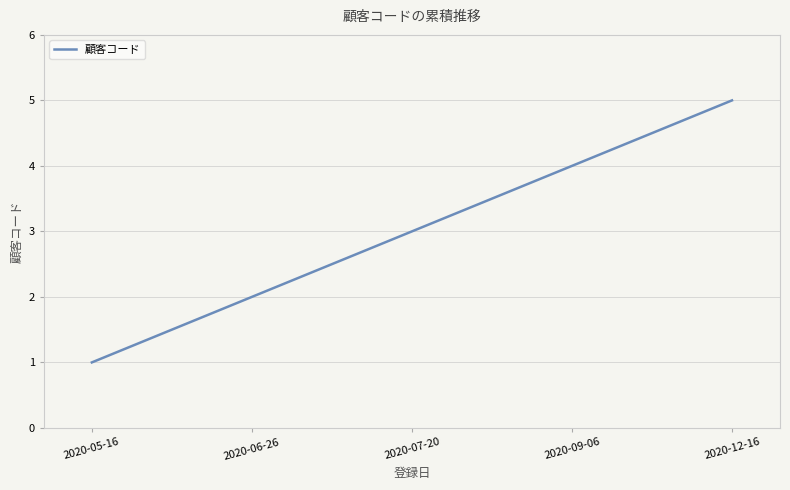

What is the smallest value displayed?

1.0